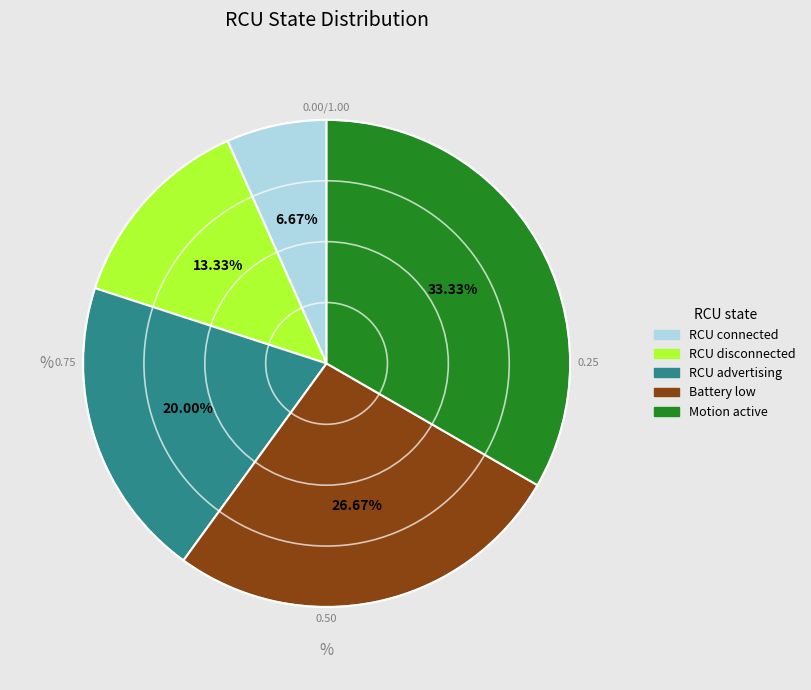

Is it true that RCU connected is 1% of the pie?

False